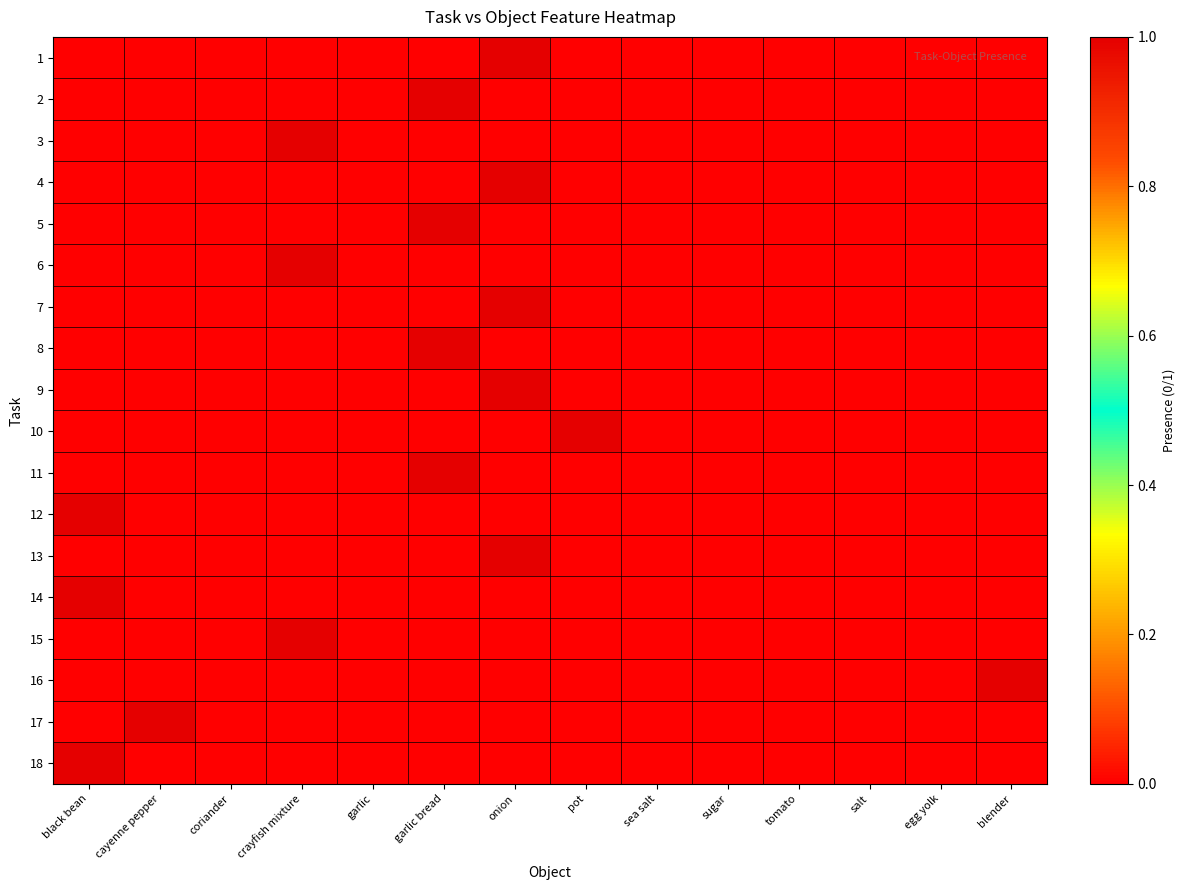

Rank the series at sugar from lowest to highest value.

1, 2, 3, 4, 5, 6, 7, 8, 9, 10, 11, 12, 13, 14, 15, 16, 17, 18